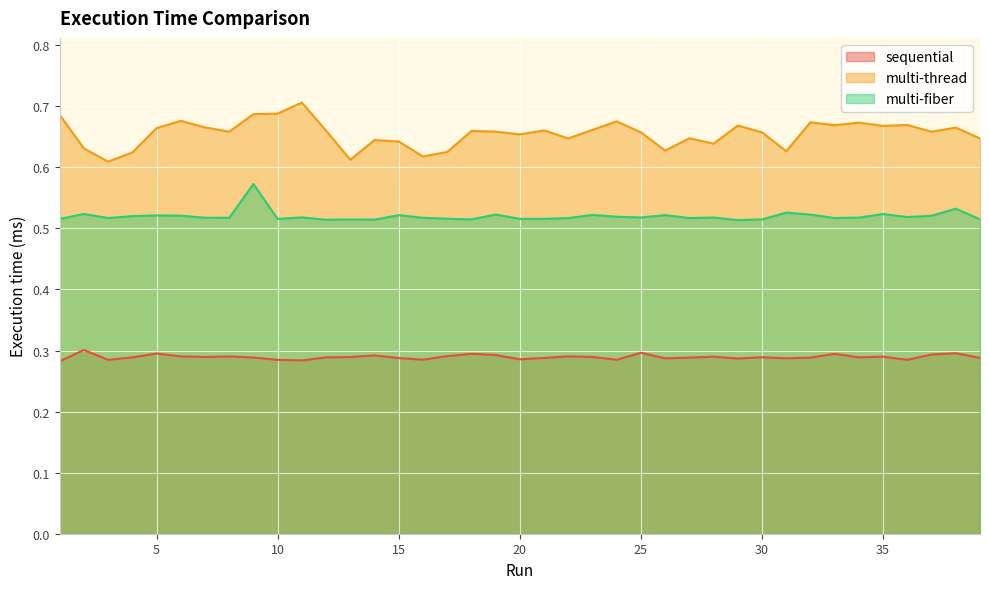

At how many categories does at least one series exceed 0?

39